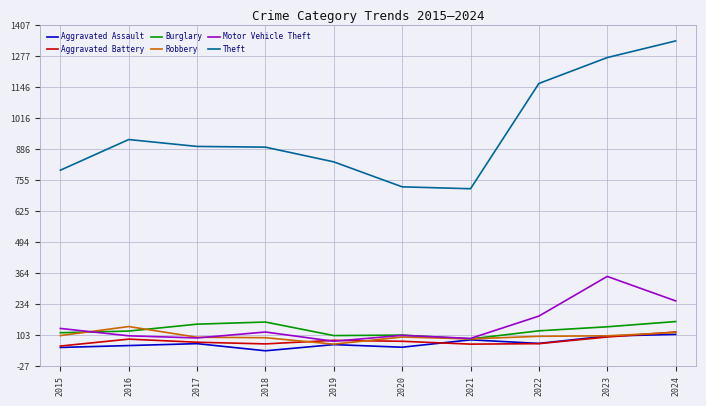

Between 2015 and 2016, which series saw the biggest shift?

Theft